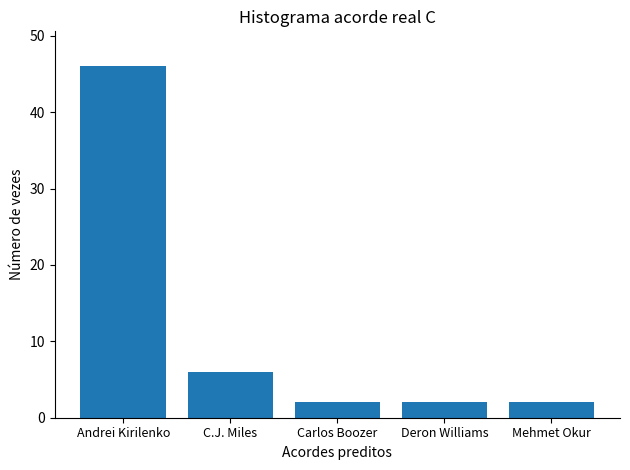

What is the label of the 4th bar from the left?

Deron Williams